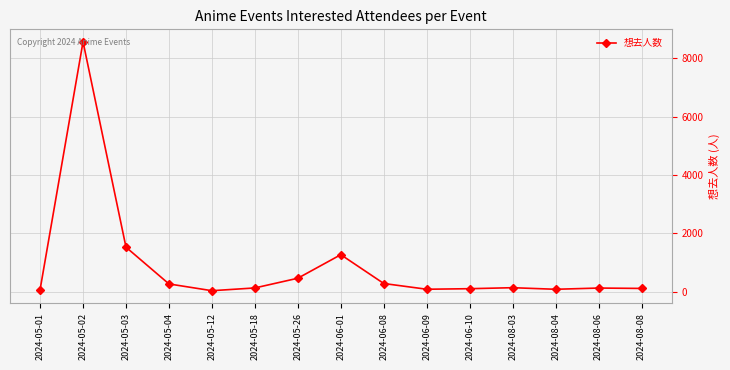

What is the ratio of the value at 2024-05-04 to the value at 2024-06-09?

3.2